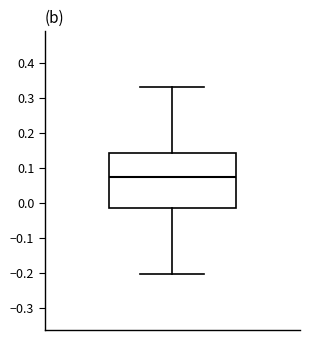

Read this box plot against the y-axis: the position of the median line, the range covered by the box, and the ends of both whiskers. The values are not printed on the chart, so give them approximately, as read against the axis.

median 0.07, box -0.02 to 0.14, whiskers -0.20 to 0.33